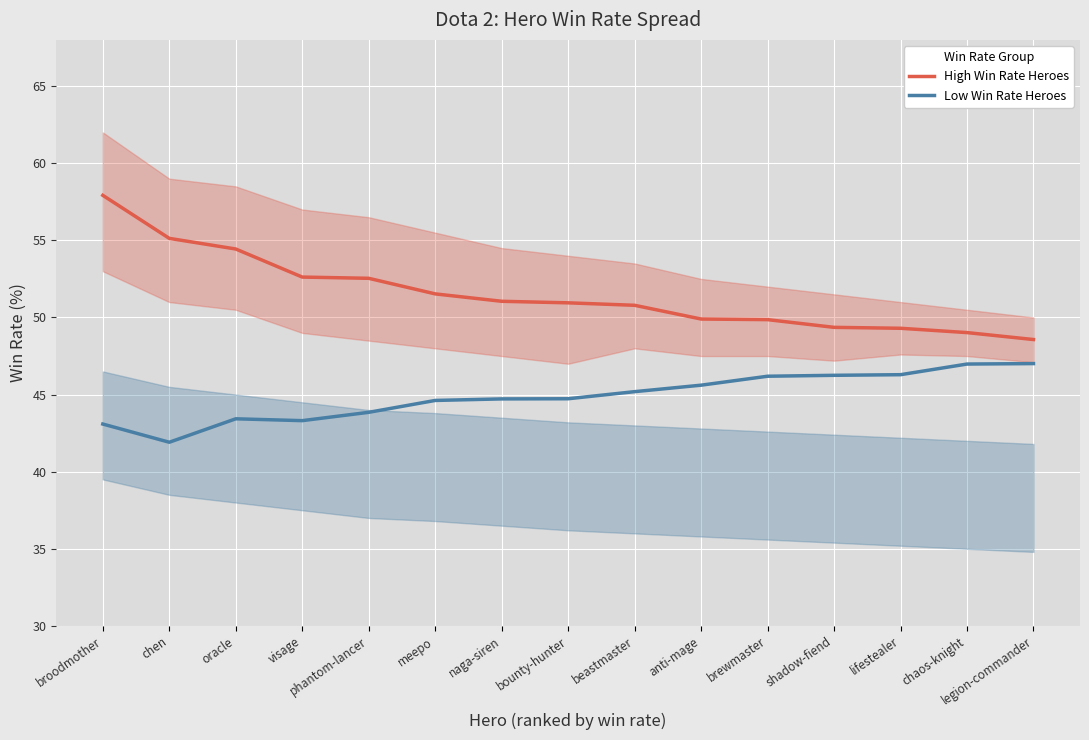

Reading left to right, list all the values displayed in this chart.

High Win Rate Heroes: broodmother=57.9	chen=55.1	oracle=54.4	visage=52.6	phantom-lancer=52.5	meepo=51.5	naga-siren=51.0	bounty-hunter=51.0	beastmaster=50.8	anti-mage=49.9	brewmaster=49.9	shadow-fiend=49.4	lifestealer=49.3	chaos-knight=49.0	legion-commander=48.6
Low Win Rate Heroes: broodmother=43.1	chen=41.9	oracle=43.4	visage=43.3	phantom-lancer=43.9	meepo=44.6	naga-siren=44.7	bounty-hunter=44.7	beastmaster=45.2	anti-mage=45.6	brewmaster=46.2	shadow-fiend=46.2	lifestealer=46.3	chaos-knight=47.0	legion-commander=47.0